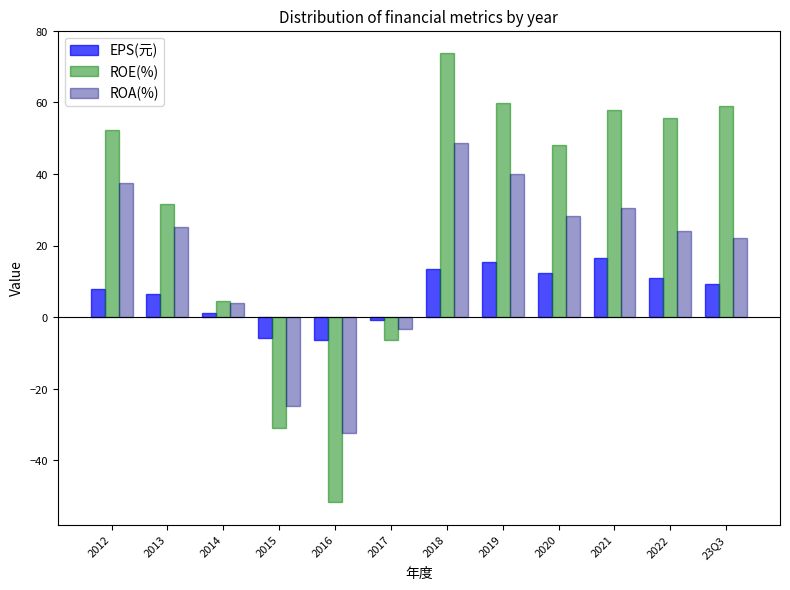

Read the ROE(%) value at 2021.

57.9